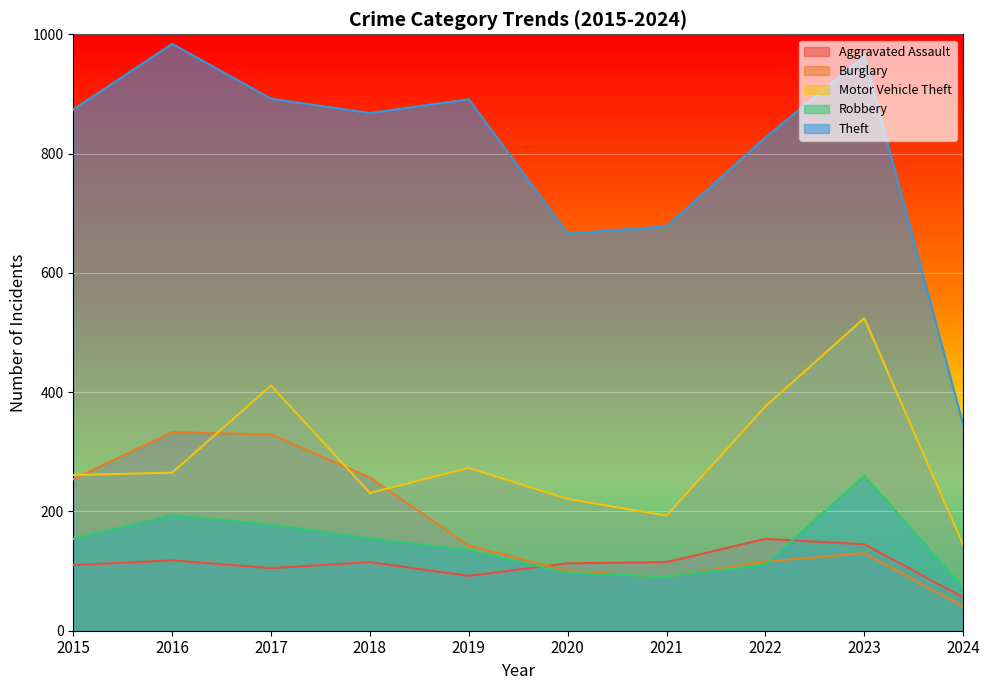

Rank the series by their maximum value, from lowest to highest.

Aggravated Assault, Robbery, Burglary, Motor Vehicle Theft, Theft